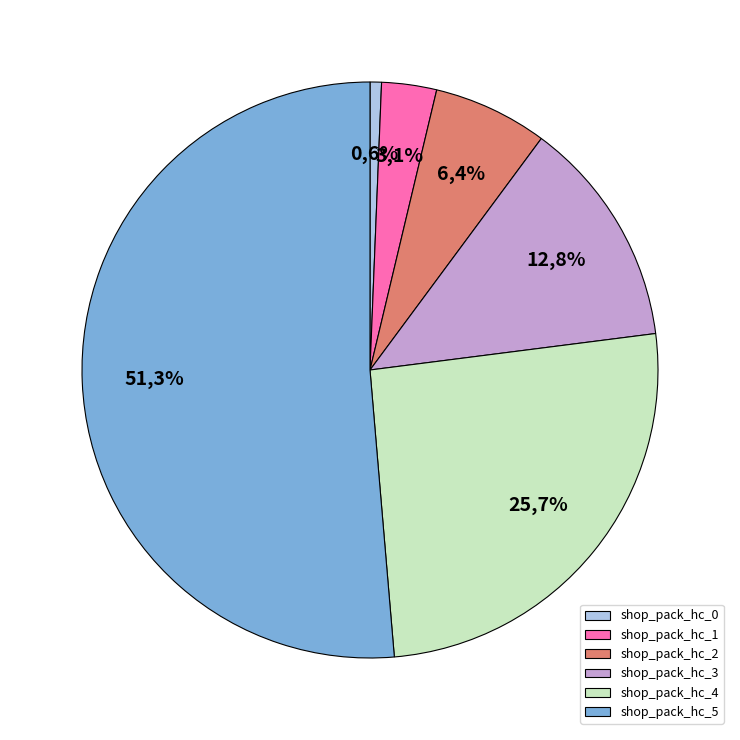

How many slices are in this pie chart?

6